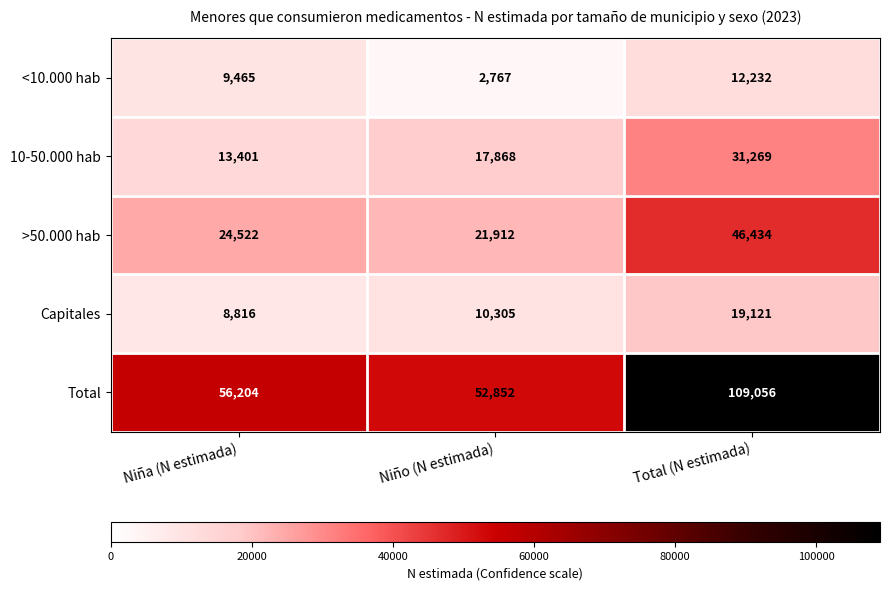

At which label is Total closest to 80954?

Niña (N estimada)